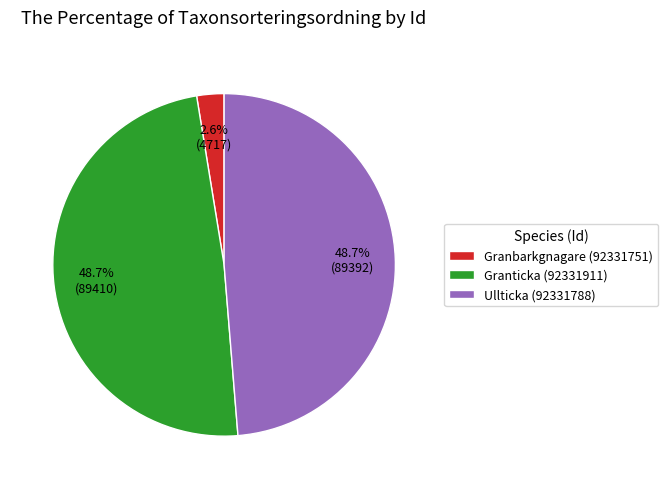

True or false: Granticka (92331911) accounts for 40% of the total.

False